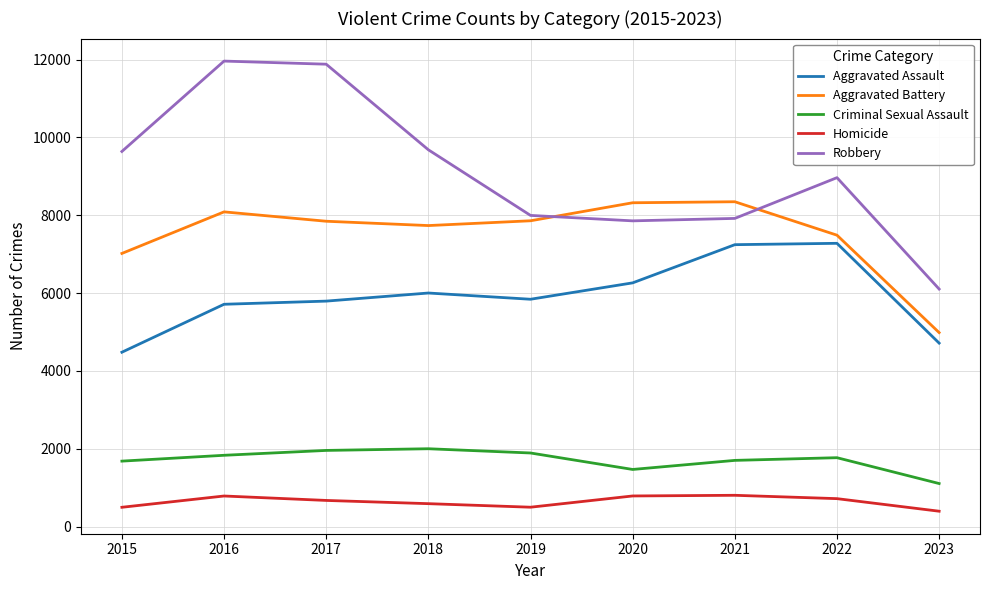

At which label does Criminal Sexual Assault first exceed 1770?

2016